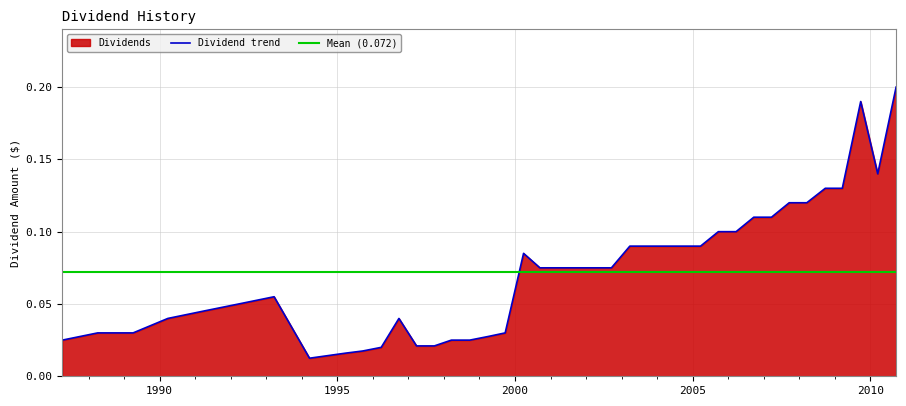

What is the greatest value displayed?

0.2